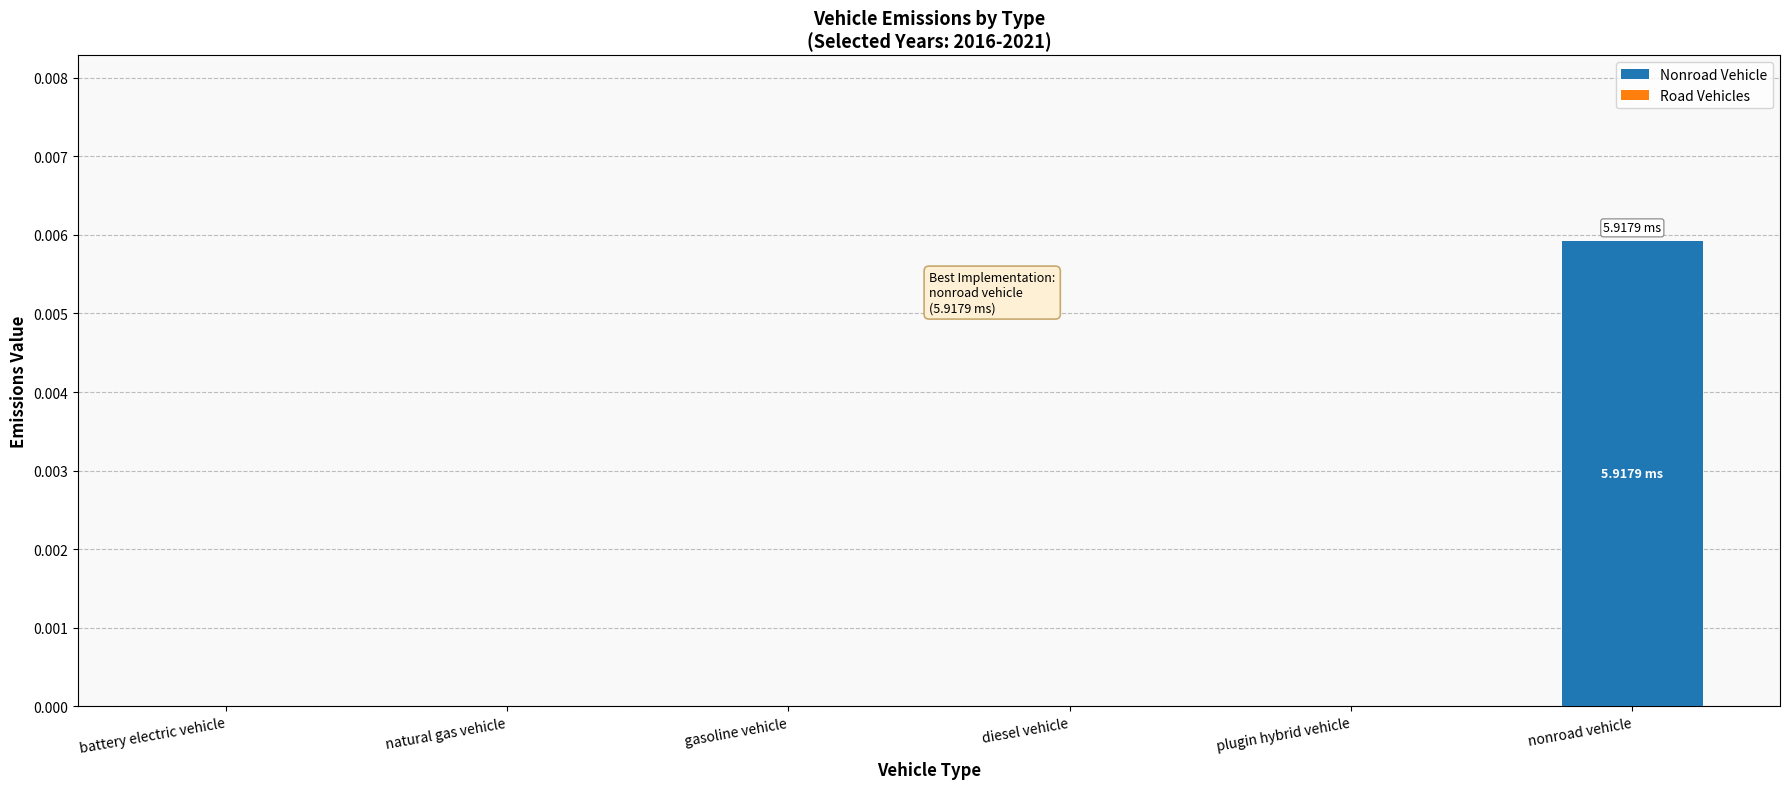

How many distinct data groups are displayed?

1